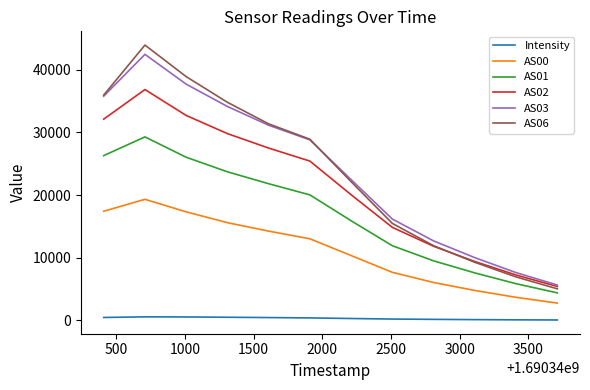

True or false: AS00 and AS02 cross at least once.

False